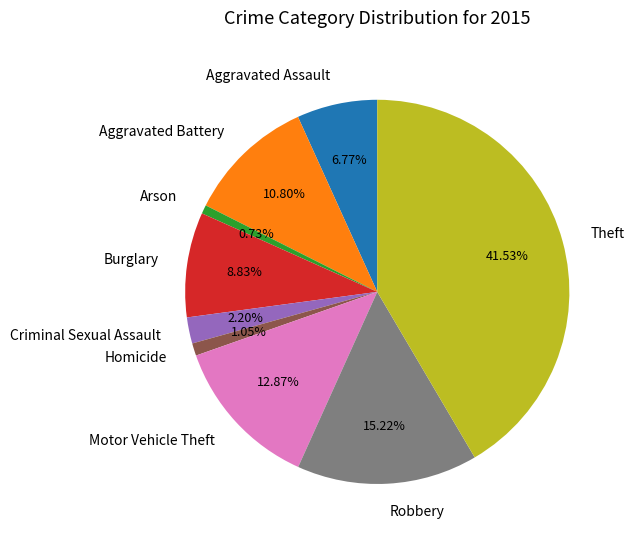

To the nearest percent, what is the combined percentage of Criminal Sexual Assault and Arson?

3%